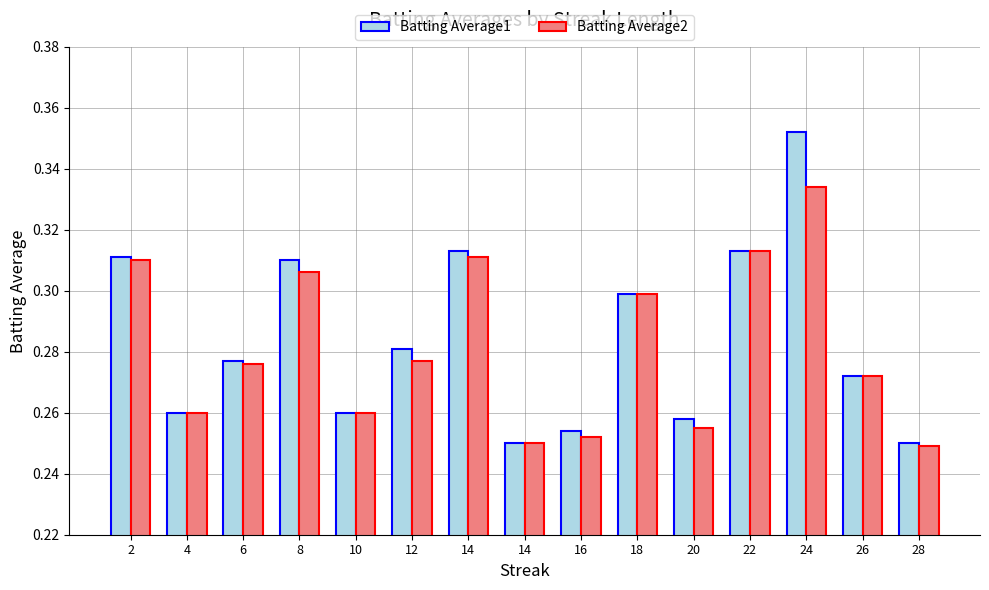

How many data points does each series have?

15